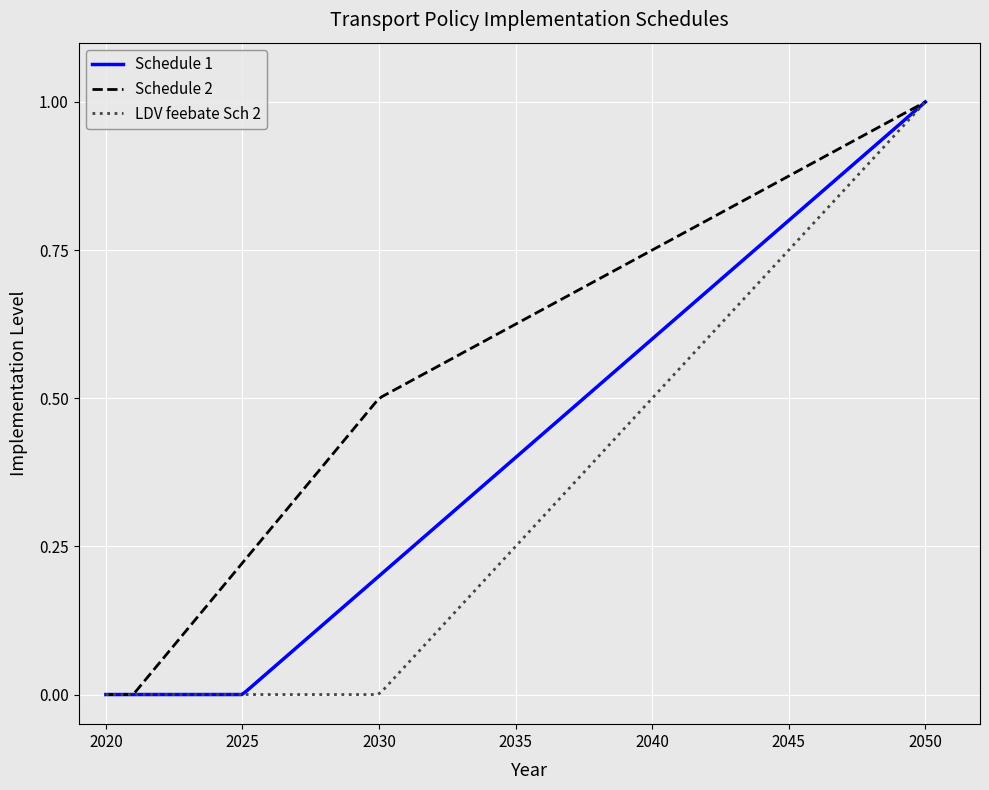

Which series has the largest total across all categories?

Schedule 2